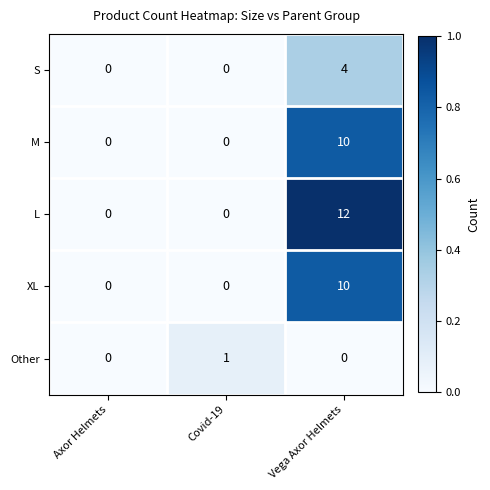

What is the total value across all series at Vega Axor Helmets?

36